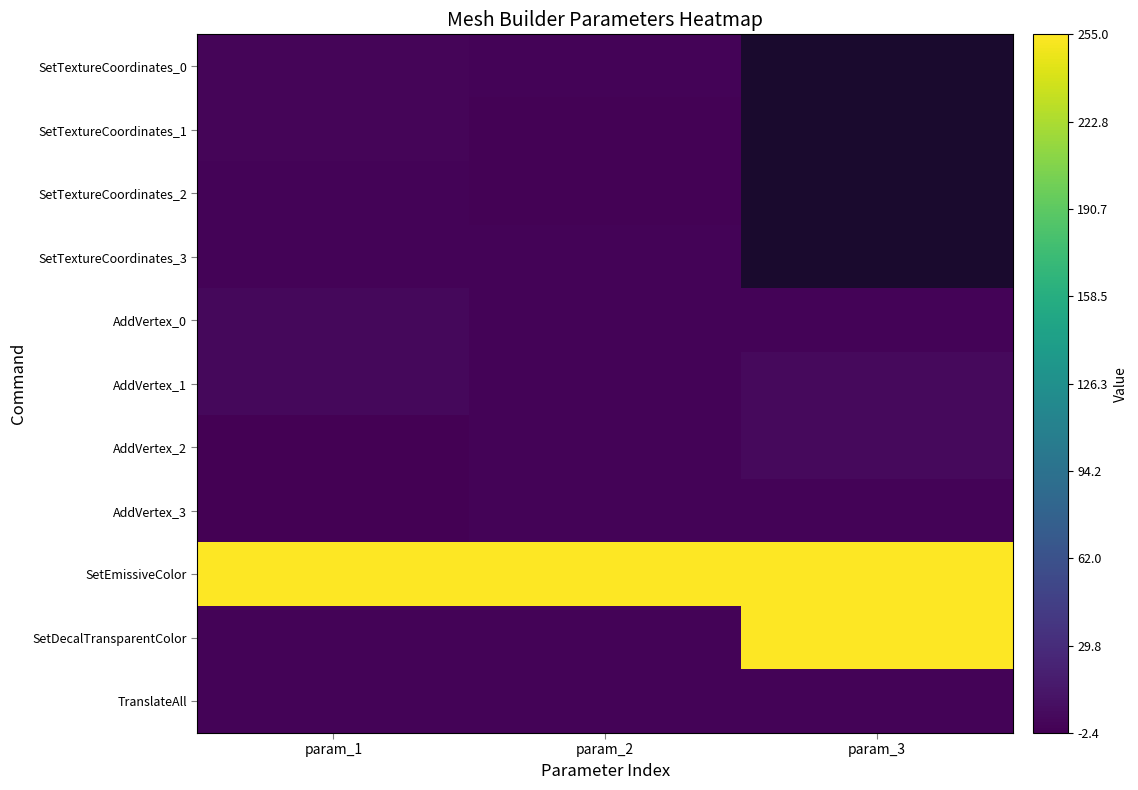

What is the spread (max minus min) of values at param_2?

256.0